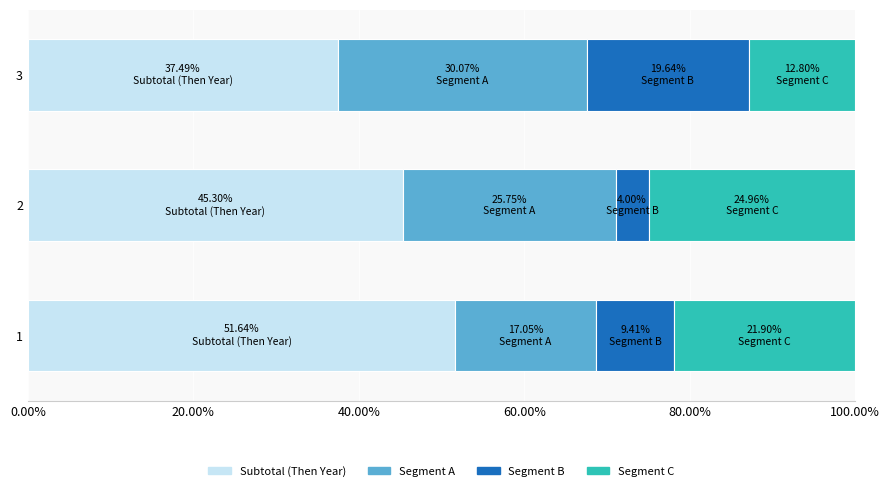

What is the difference between the maximum and minimum values in the Subtotal (Then Year) series?

14.2